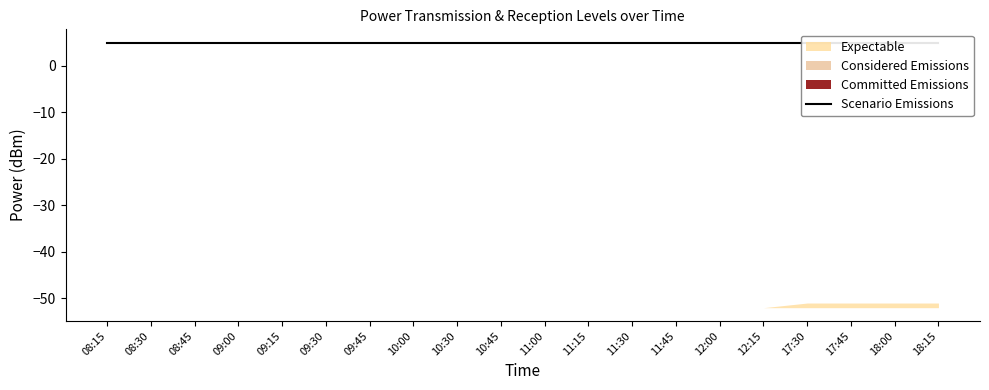

The PowerTLTMmax[dBm] series shows 5.0 at 09:45. True or false?

True